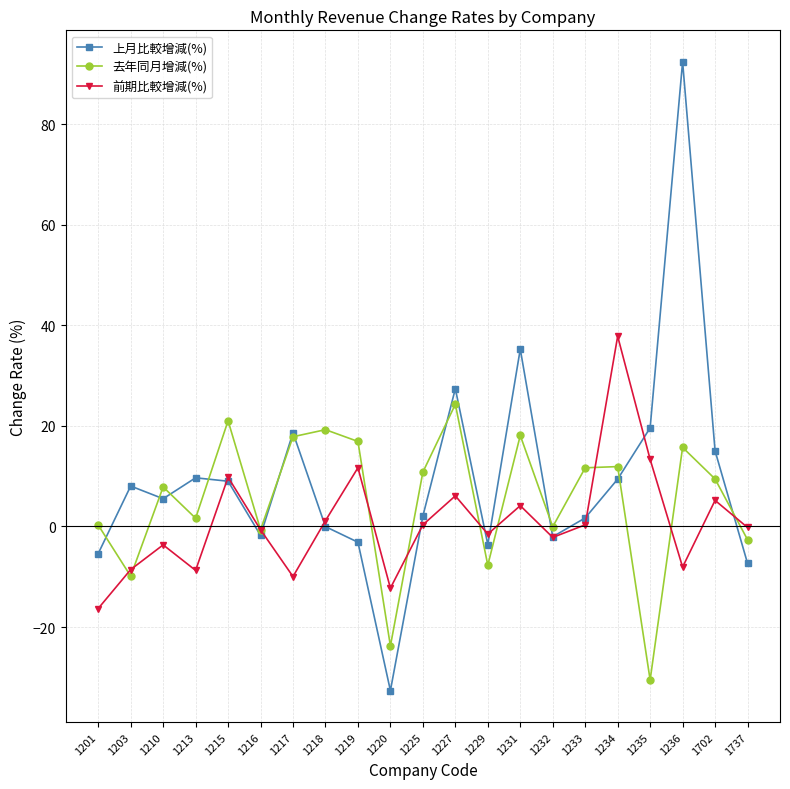

What is the minimum value shown in the chart?

-32.6